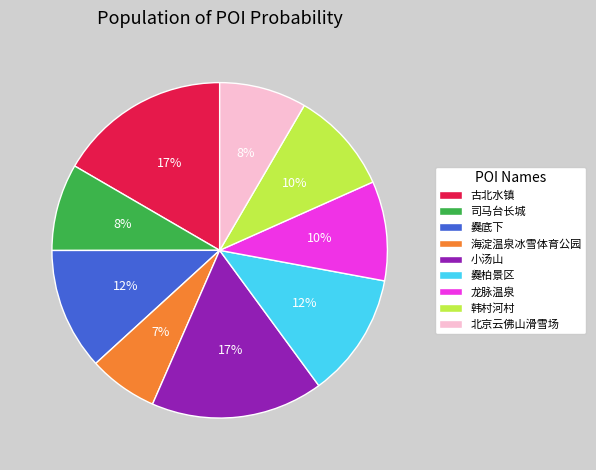

To the nearest percent, what is the difference between the 海淀温泉冰雪体育公园 and 爨柏景区 slice percentages?

5%